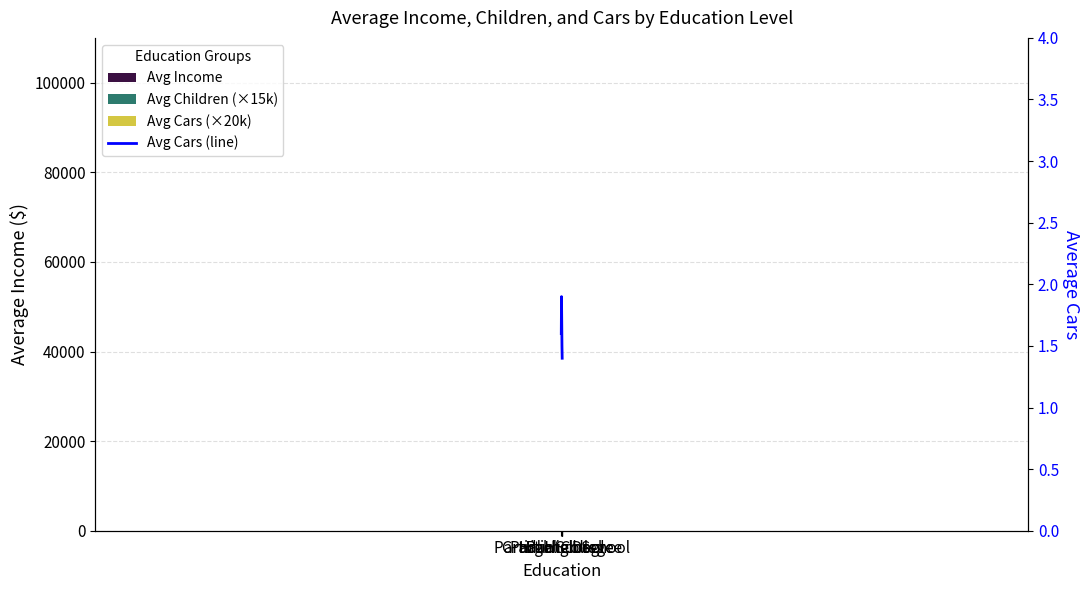

True or false: Avg Cars (×20k) has a value of 38000.0 at Graduate Degree.

True